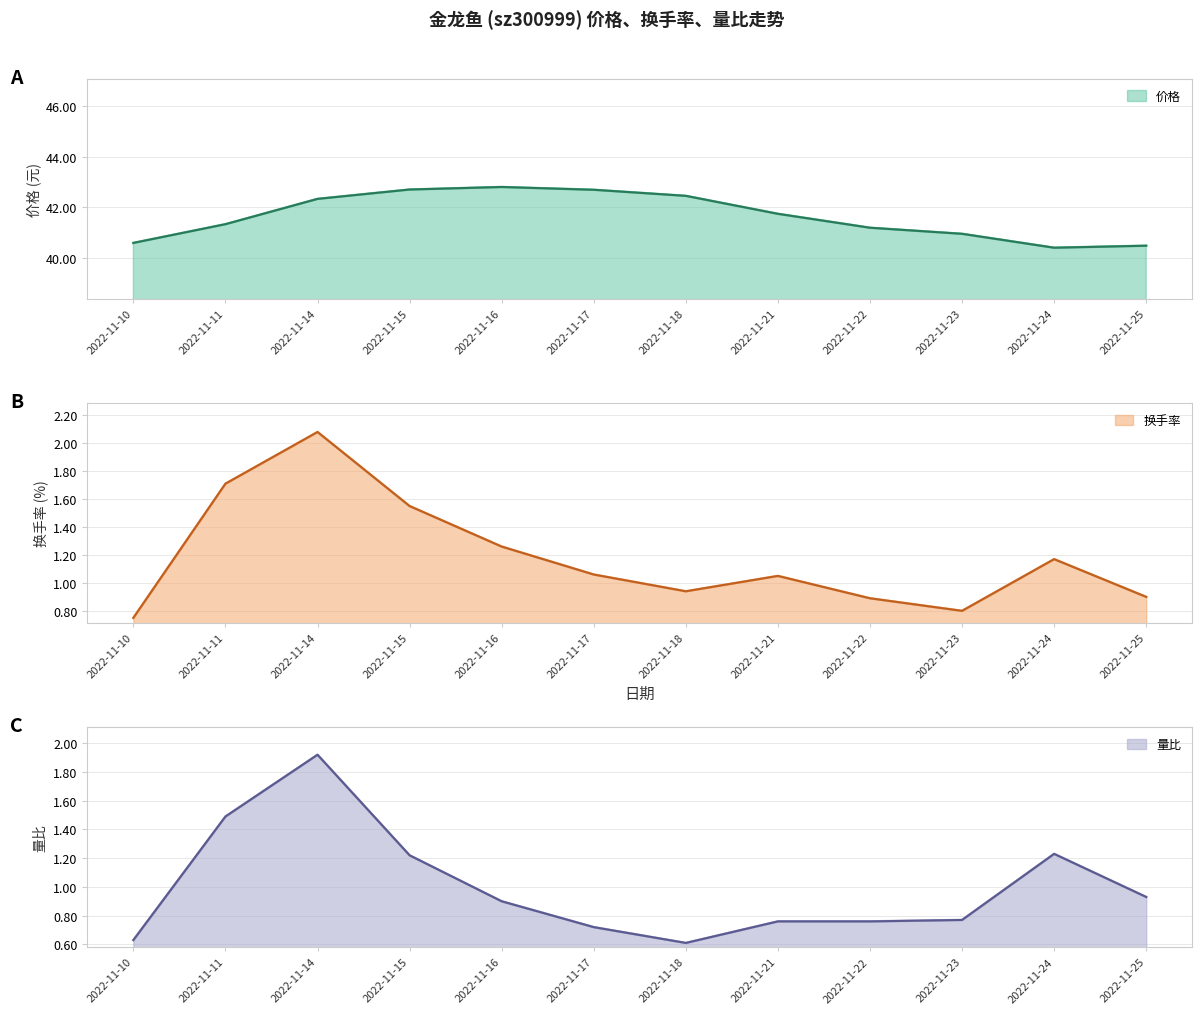

What is the difference between the 换手率 values at 2022-11-23 and 2022-11-24?

0.4